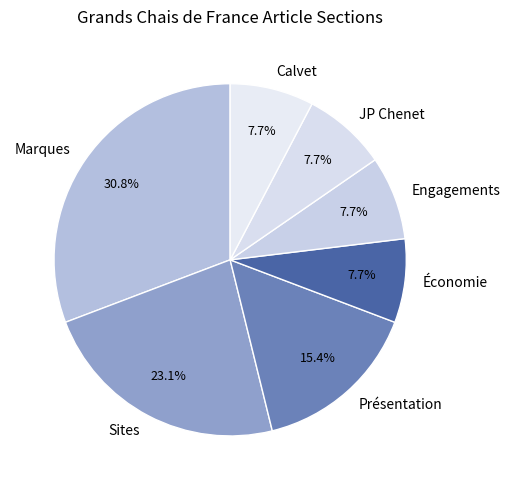

Count the number of slices in the pie.

7